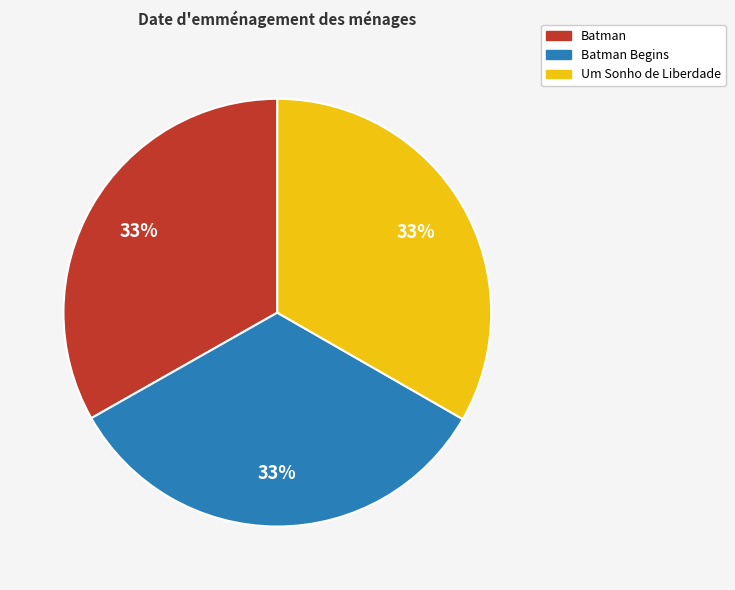

To the nearest percent, what is the average slice percentage?

33%